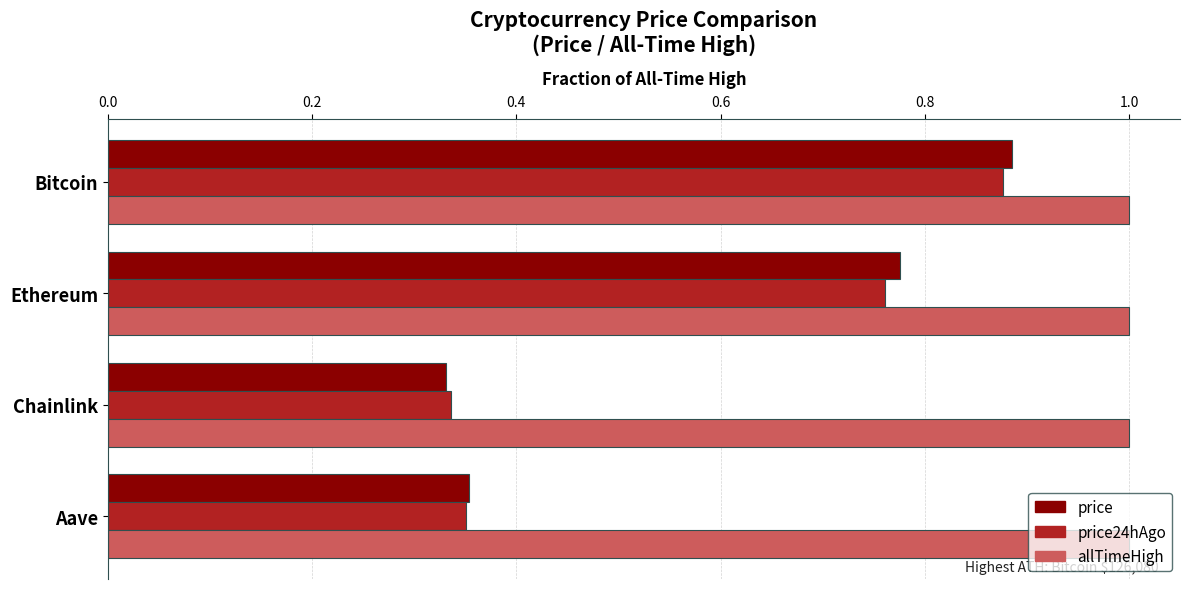

How many distinct data groups are displayed?

3